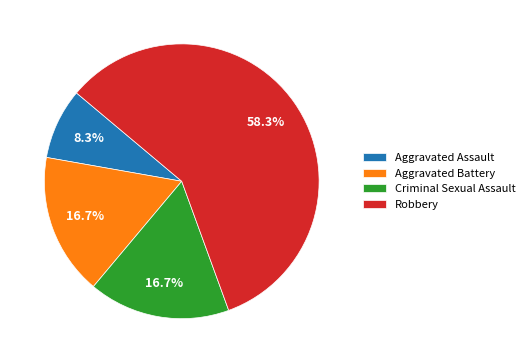

The Robbery slice represents 58% of the pie. True or false?

True